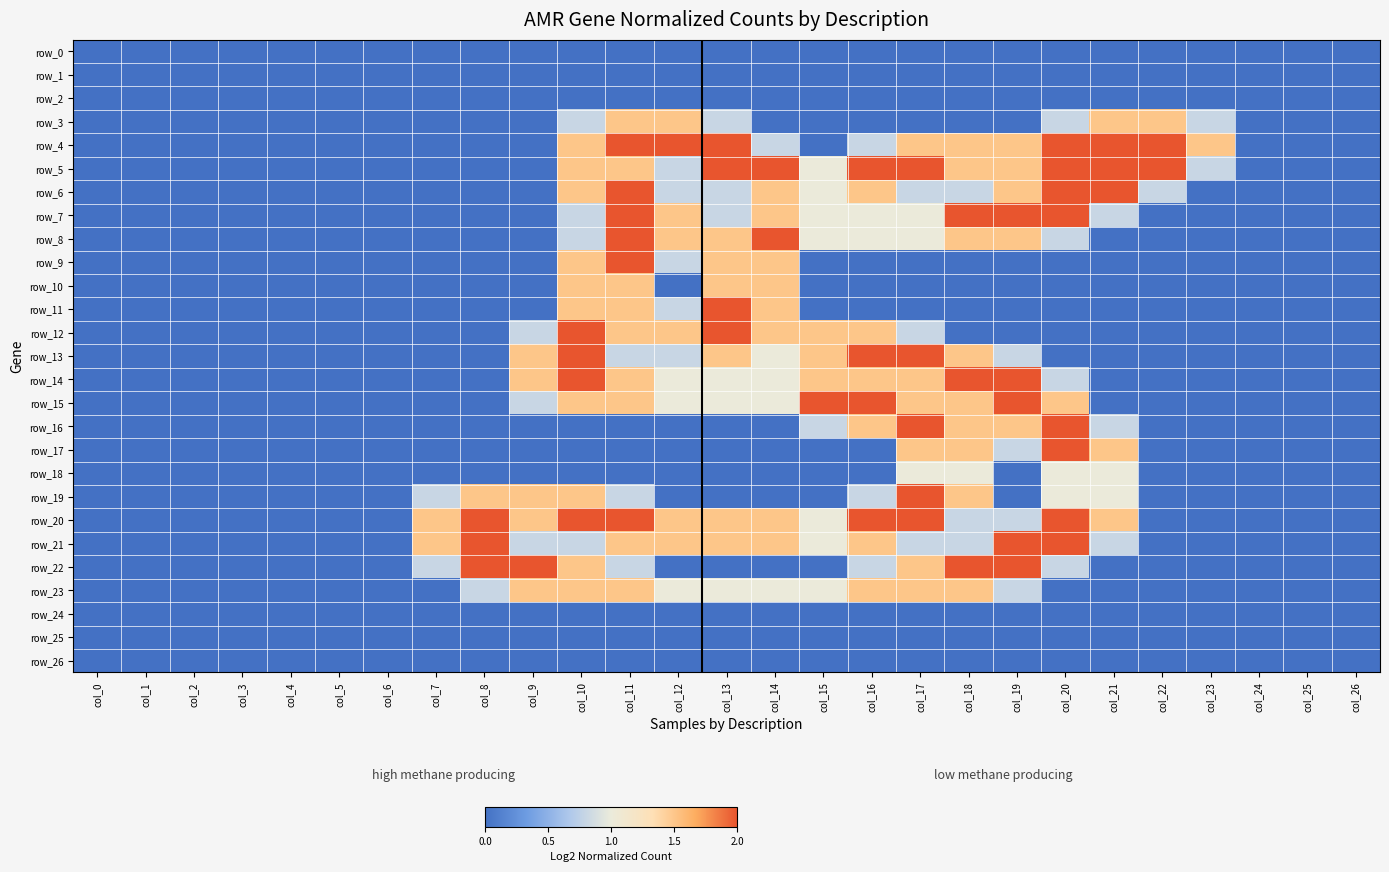

List the labels in order of row_18 value, largest first.

col_17, col_18, col_20, col_21, col_0, col_1, col_2, col_3, col_4, col_5, col_6, col_7, col_8, col_9, col_10, col_11, col_12, col_13, col_14, col_15, col_16, col_19, col_22, col_23, col_24, col_25, col_26